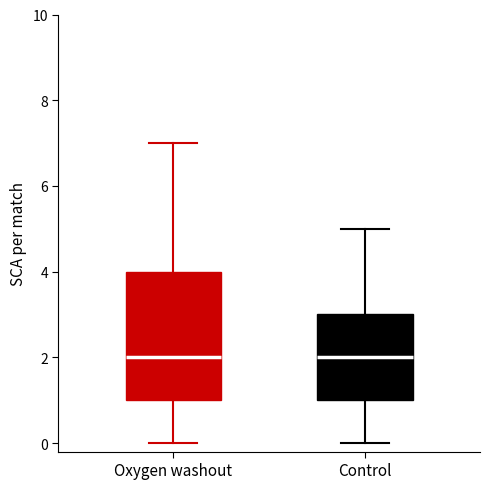

Where does the median line of the box for Oxygen washout sit on the y-axis? The values are not printed on the chart, so give them approximately, as read against the axis.

2